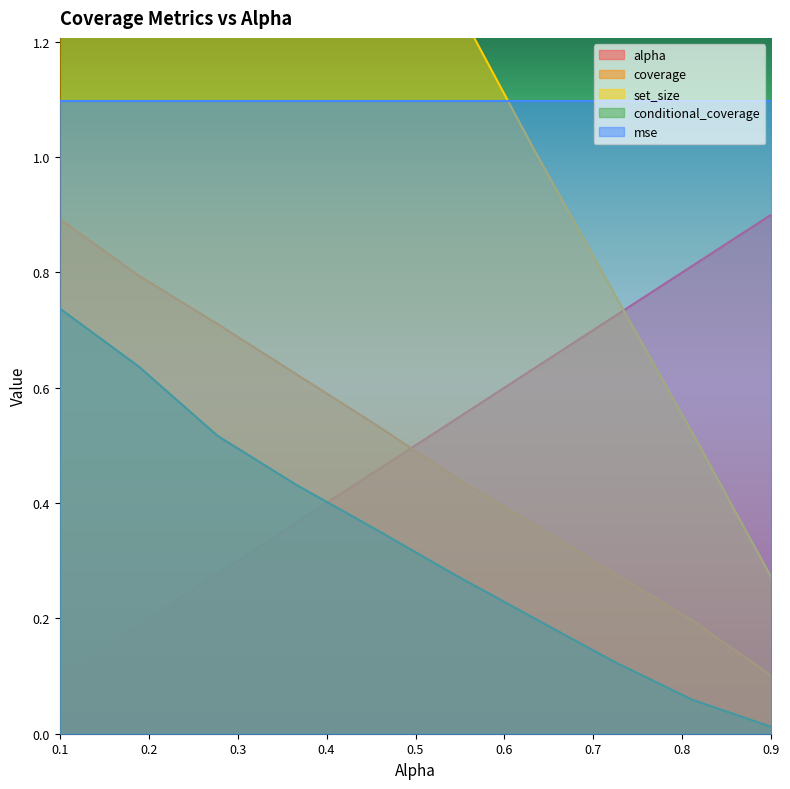

Reading right to left, what are all the values shown in this chart?

alpha: 0.9	0.8	0.7	0.6	0.5	0.5	0.4	0.3	0.2	0.1
coverage: 0.1	0.2	0.3	0.4	0.4	0.5	0.6	0.7	0.8	0.9
set_size: 0.3	0.5	0.8	1.0	1.3	1.6	1.9	2.2	2.7	3.4
conditional_coverage: 0.0	0.1	0.1	0.2	0.3	0.4	0.4	0.5	0.6	0.7